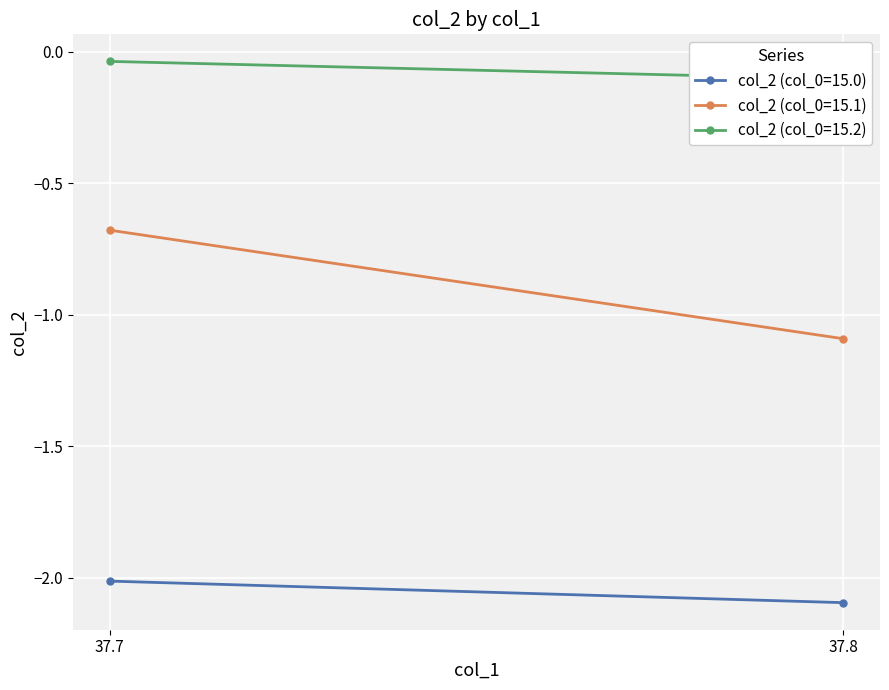

Reading left to right, what are all the values shown in this chart?

col_2 (col_0=15.0): -2.0	-2.1
col_2 (col_0=15.1): -0.7	-1.1
col_2 (col_0=15.2): -0.0	-0.1